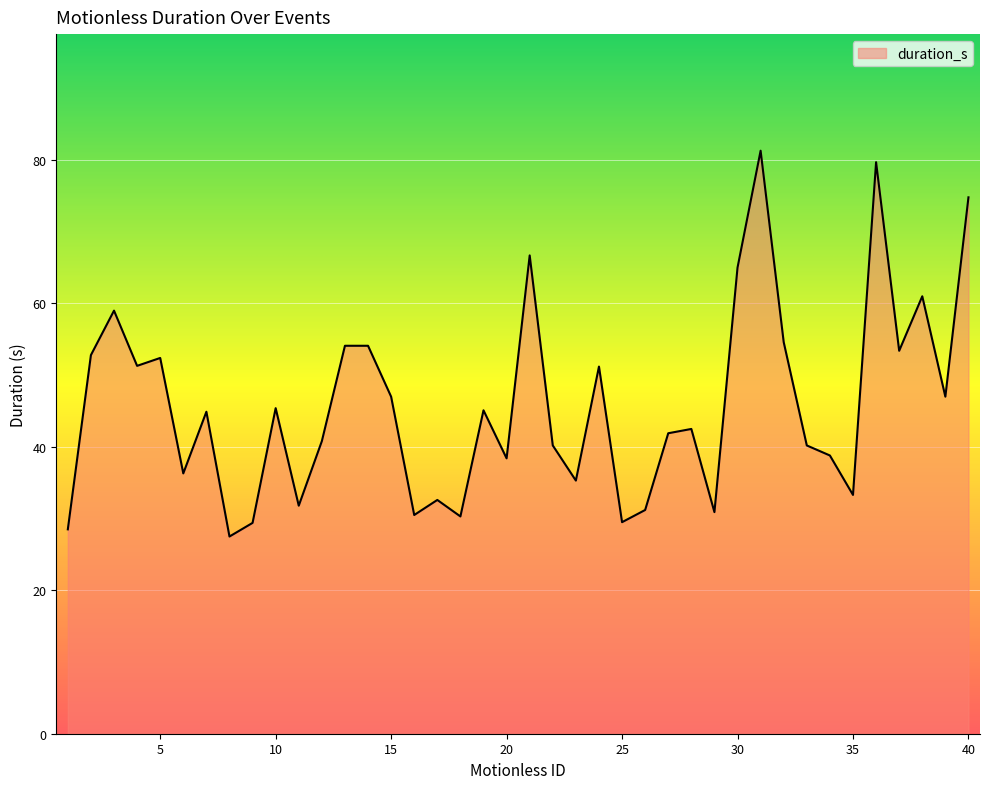

What is the minimum value shown in the chart?

27.5